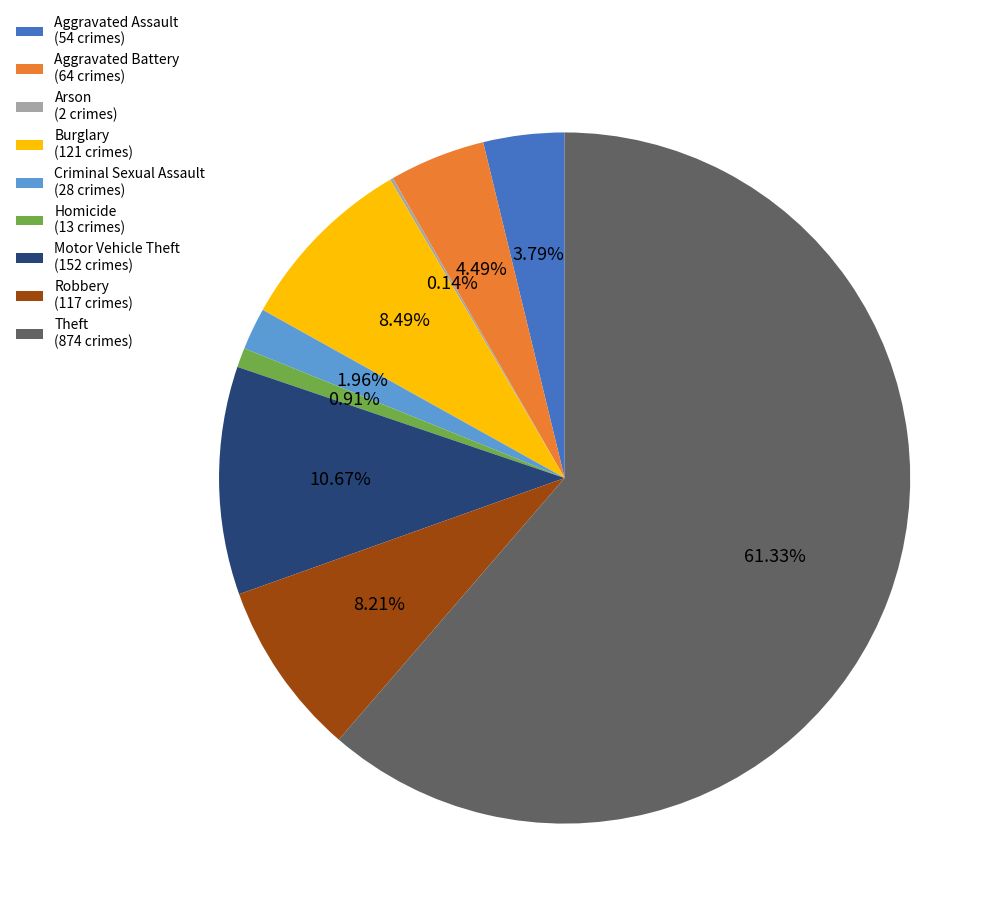

The Homicide slice represents 1% of the pie. True or false?

True